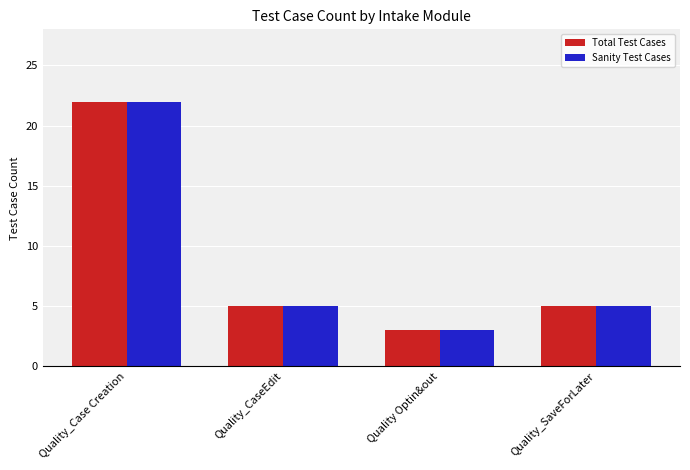

Count the Sanity Test Cases values in the range 5 to 22.

3